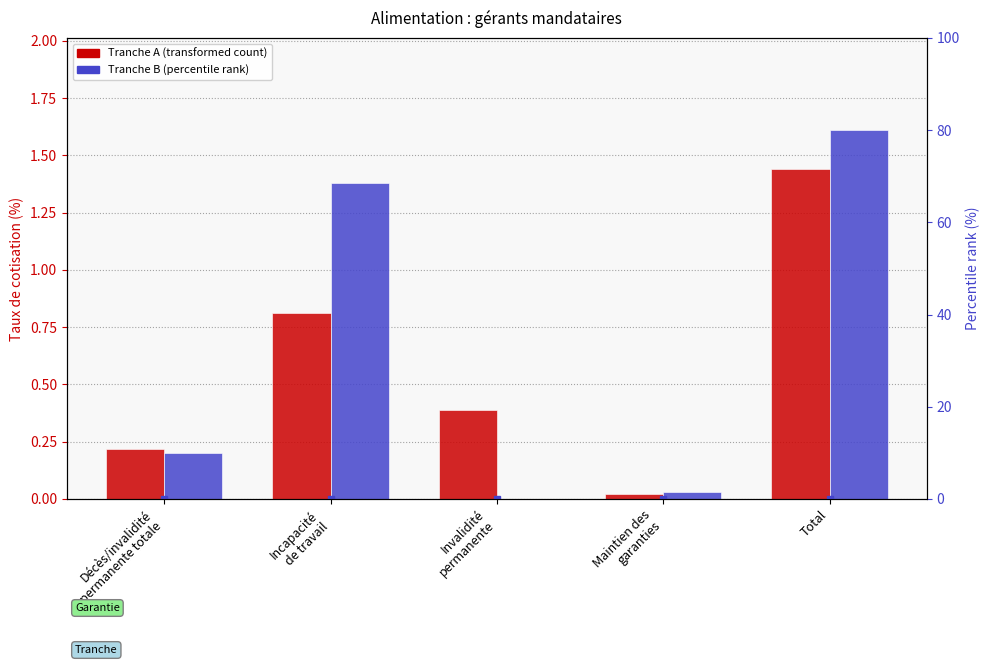

What is the value of the Tranche A bar at the 5th from the left?

1.4